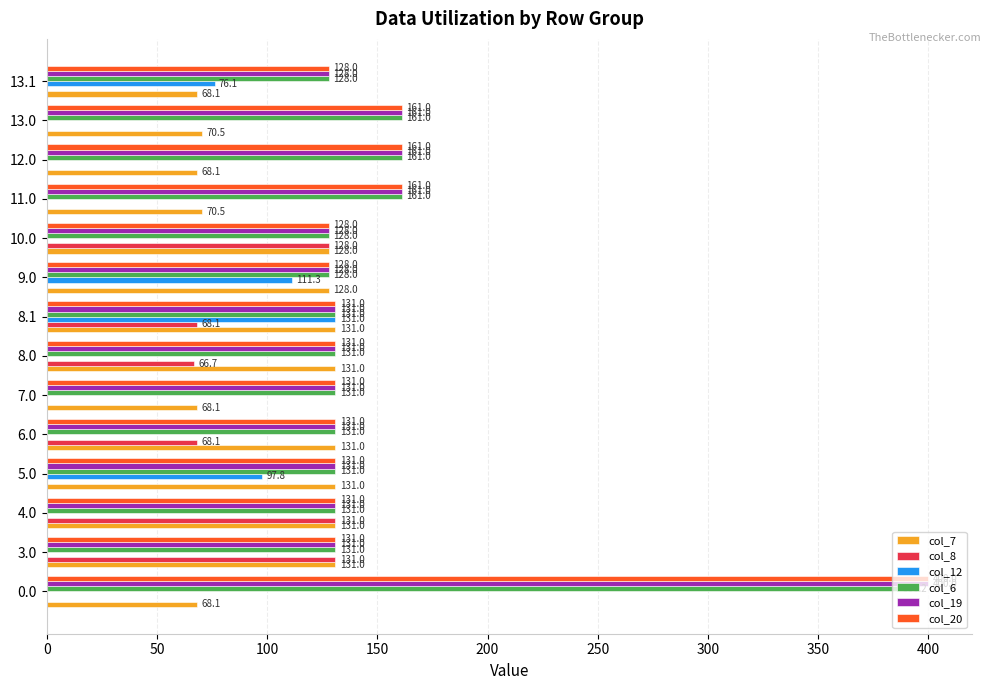

What is the total value across all series at 6.0?

592.1